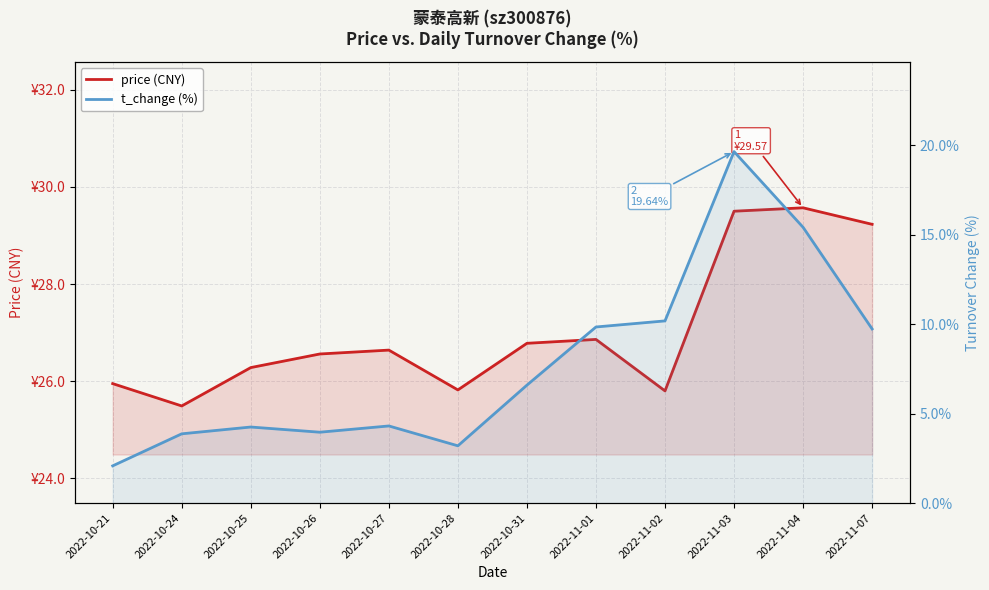

The value of price (CNY) at 2022-10-27 is 14.0. True or false?

False